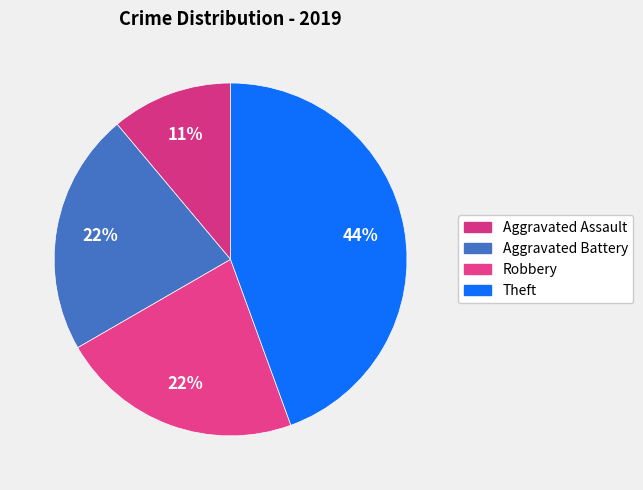

How many segments does this pie chart have?

4